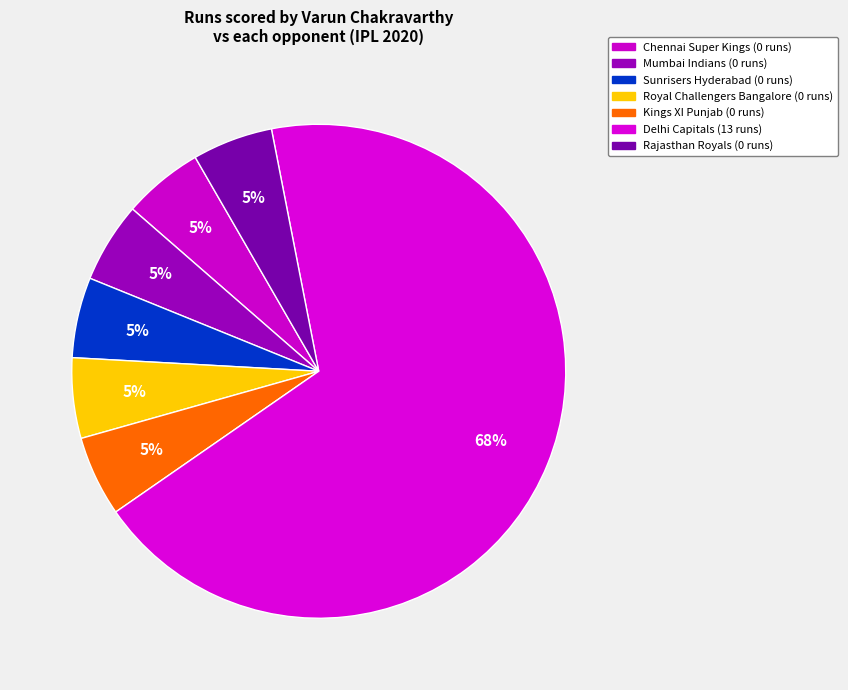

What is the majority slice?

Delhi Capitals